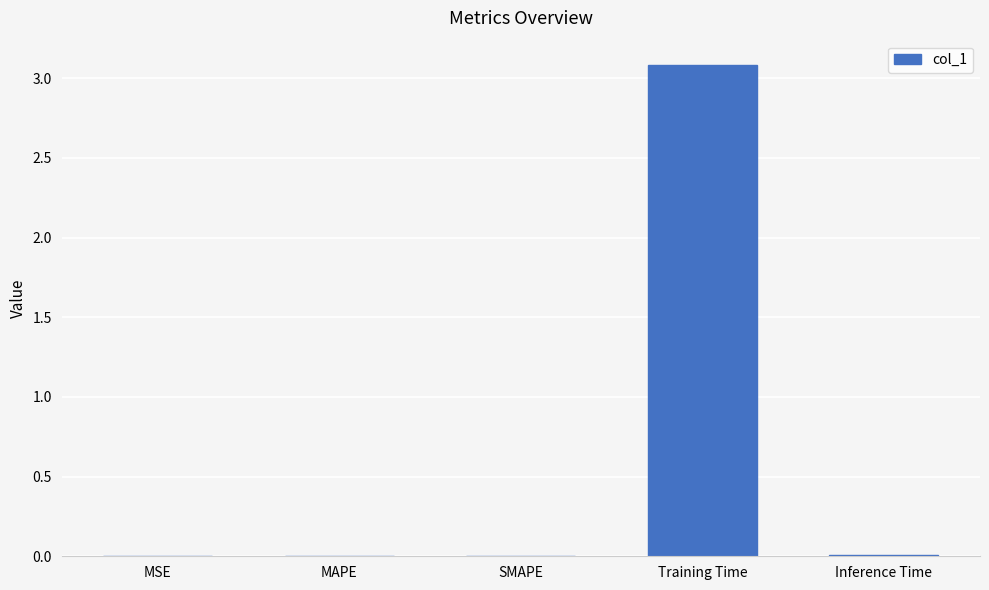

Count the number of data series in this chart.

1